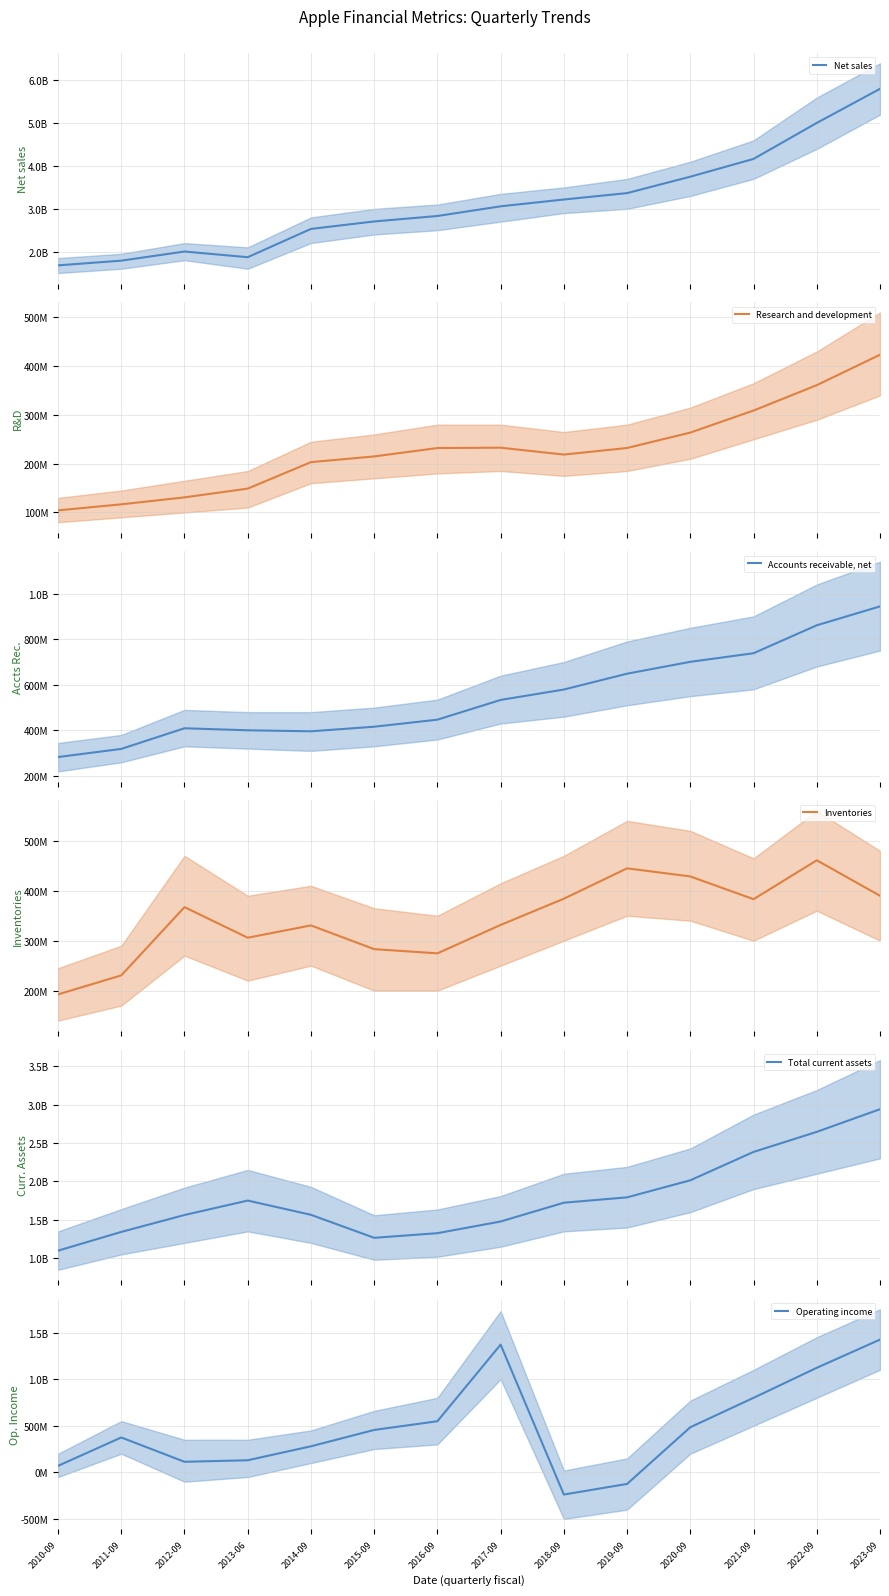

Reading left to right, transcribe all the data shown in this chart.

Net sales: 2010-09=1.7	2011-09=1.8	2012-09=2.0	2013-06=1.9	2014-09=2.5	2015-09=2.7	2016-09=2.8	2017-09=3.1	2018-09=3.2	2019-09=3.4	2020-09=3.8	2021-09=4.2	2022-09=5.0	2023-09=5.8
Research and development: 2010-09=0.1	2011-09=0.1	2012-09=0.1	2013-06=0.1	2014-09=0.2	2015-09=0.2	2016-09=0.2	2017-09=0.2	2018-09=0.2	2019-09=0.2	2020-09=0.3	2021-09=0.3	2022-09=0.4	2023-09=0.4
Accounts receivable, net: 2010-09=0.3	2011-09=0.3	2012-09=0.4	2013-06=0.4	2014-09=0.4	2015-09=0.4	2016-09=0.4	2017-09=0.5	2018-09=0.6	2019-09=0.6	2020-09=0.7	2021-09=0.7	2022-09=0.9	2023-09=0.9
Inventories: 2010-09=0.2	2011-09=0.2	2012-09=0.4	2013-06=0.3	2014-09=0.3	2015-09=0.3	2016-09=0.3	2017-09=0.3	2018-09=0.4	2019-09=0.4	2020-09=0.4	2021-09=0.4	2022-09=0.5	2023-09=0.4
Total current assets: 2010-09=1.1	2011-09=1.3	2012-09=1.6	2013-06=1.8	2014-09=1.6	2015-09=1.3	2016-09=1.3	2017-09=1.5	2018-09=1.7	2019-09=1.8	2020-09=2.0	2021-09=2.4	2022-09=2.6	2023-09=2.9
Operating income: 2010-09=0.1	2011-09=0.4	2012-09=0.1	2013-06=0.1	2014-09=0.3	2015-09=0.5	2016-09=0.5	2017-09=1.4	2018-09=-0.2	2019-09=-0.1	2020-09=0.5	2021-09=0.8	2022-09=1.1	2023-09=1.4